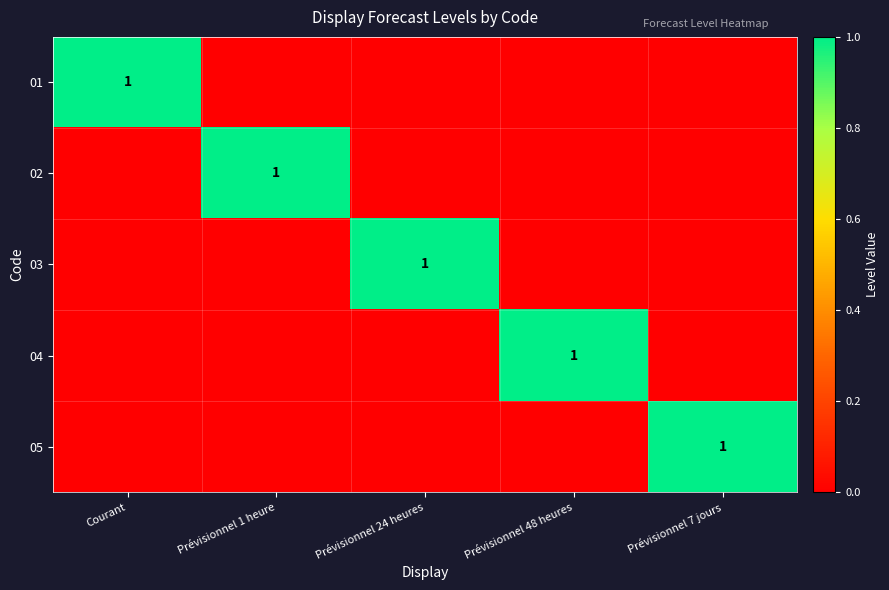

What is the spread (max minus min) of values at Prévisionnel 48 heures?

1